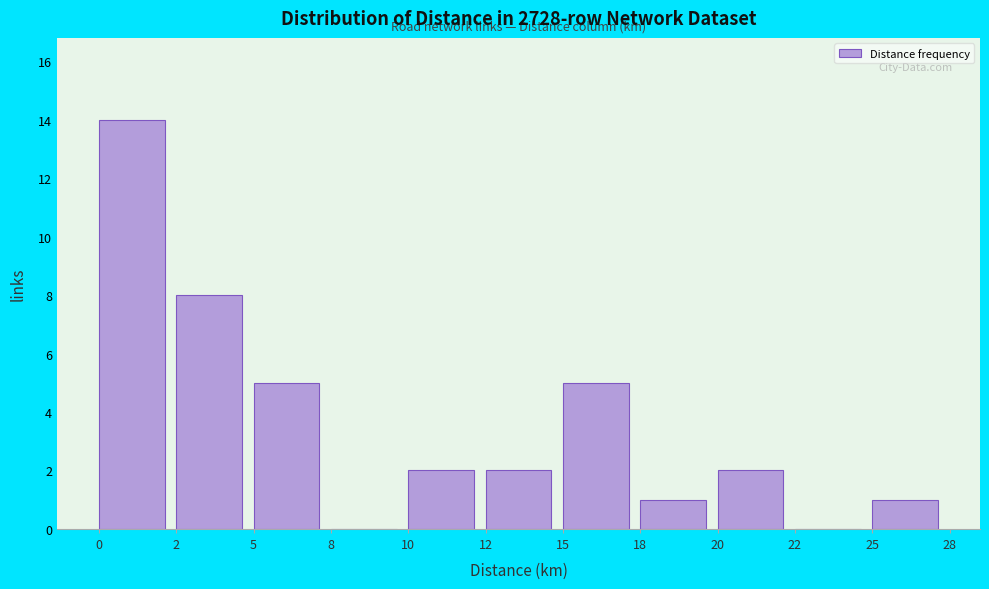

Reading right to left, what are all the values shown in this chart?

25=1	22=0	20=2	18=1	15=5	12=2	10=2	8=0	5=5	2=8	0=14